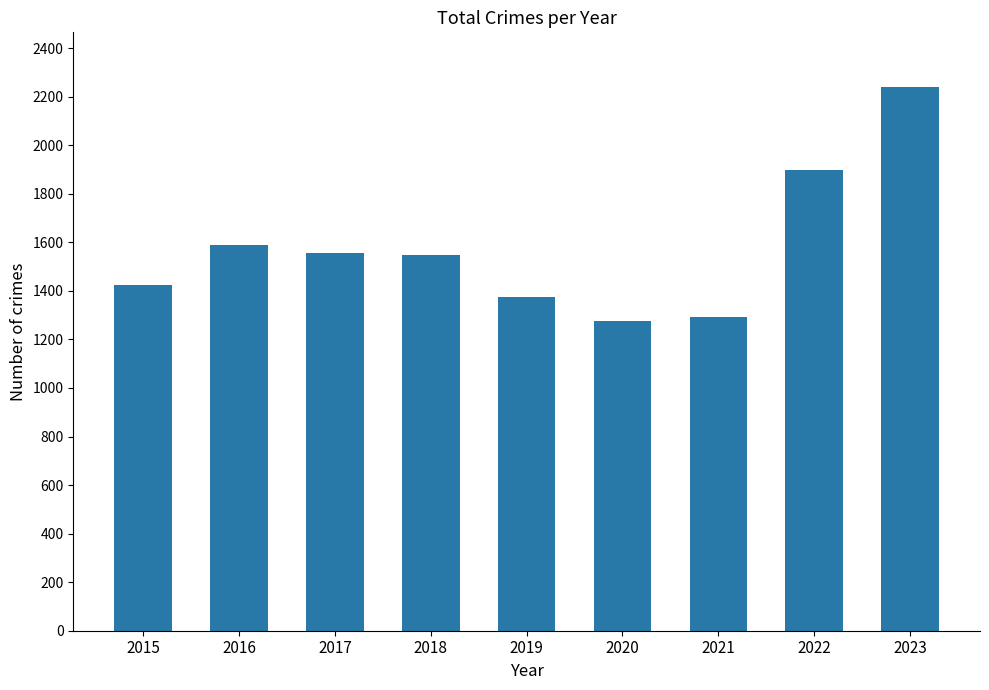

What is the smallest value displayed?

1277